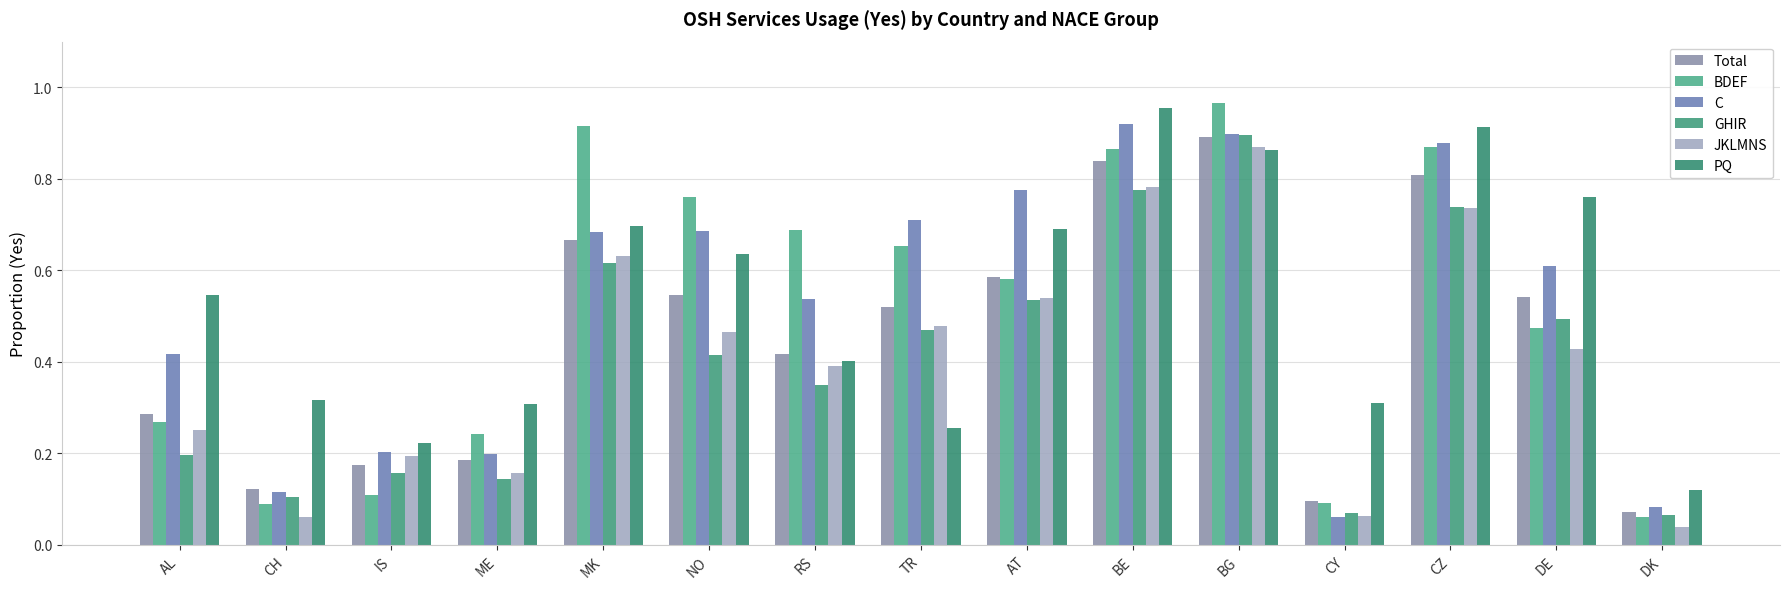

How many bars are there in each group?

6